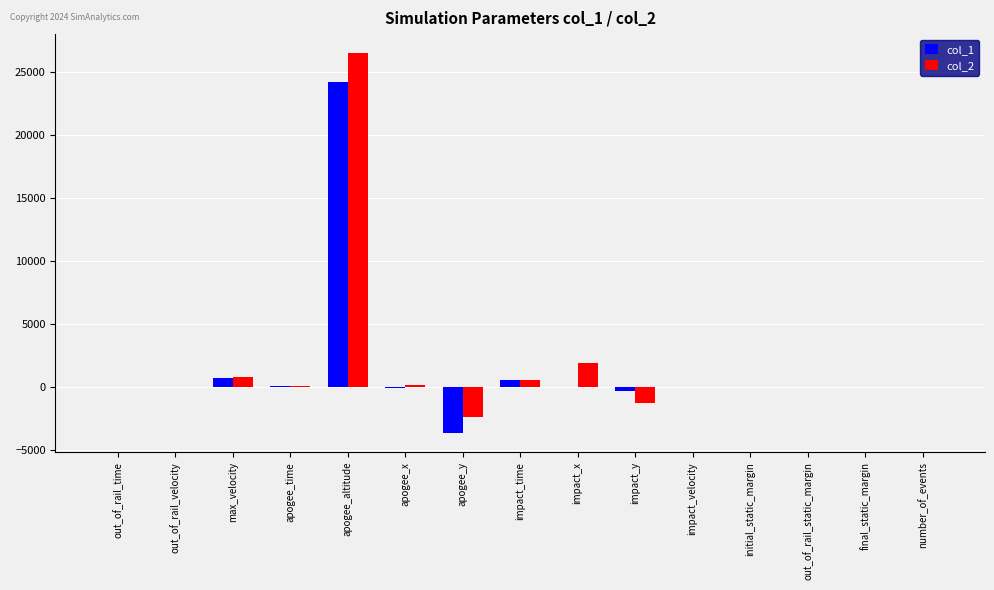

Which category has the highest value across all series?

apogee_altitude